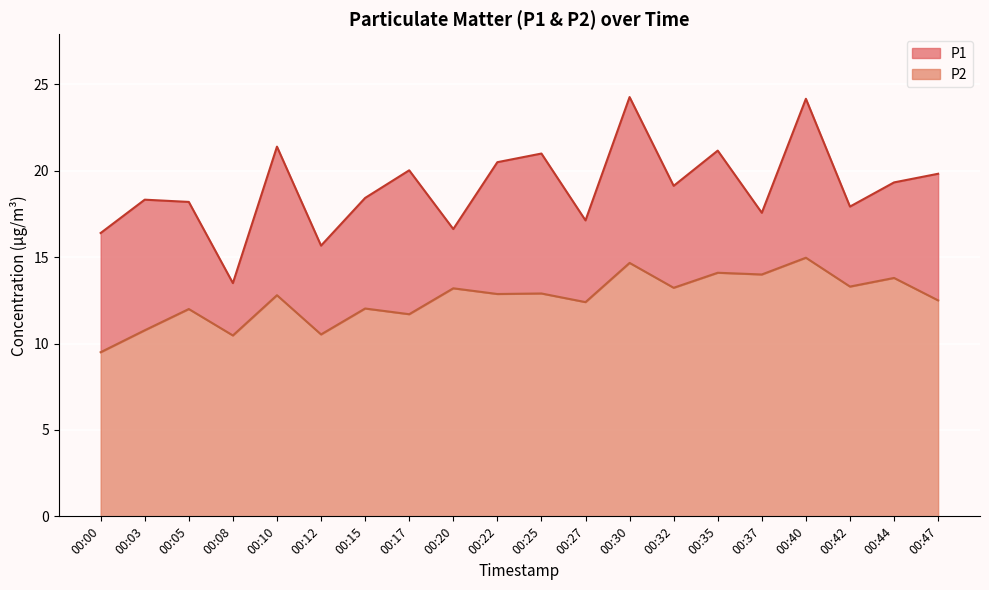

At which category is the sum across all series the highest?

00:40